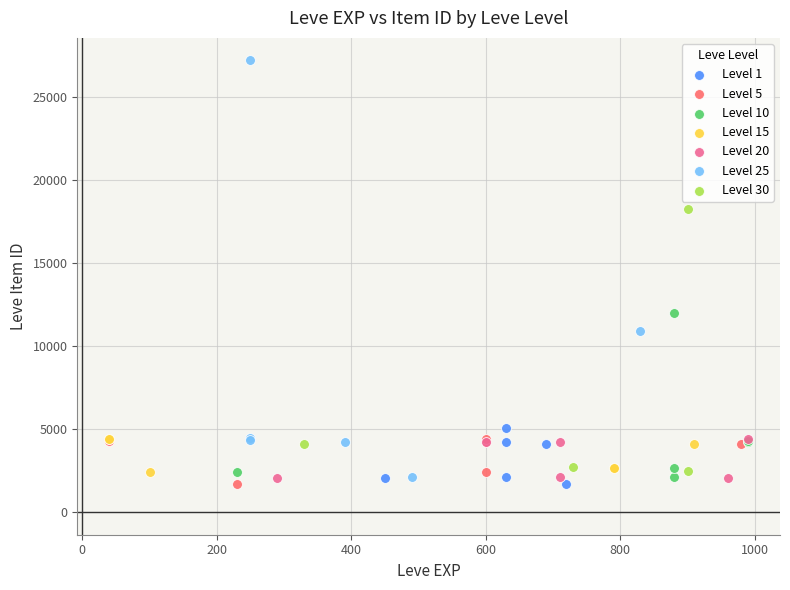

Which series has the largest Y range (max minus min)?

Level 25